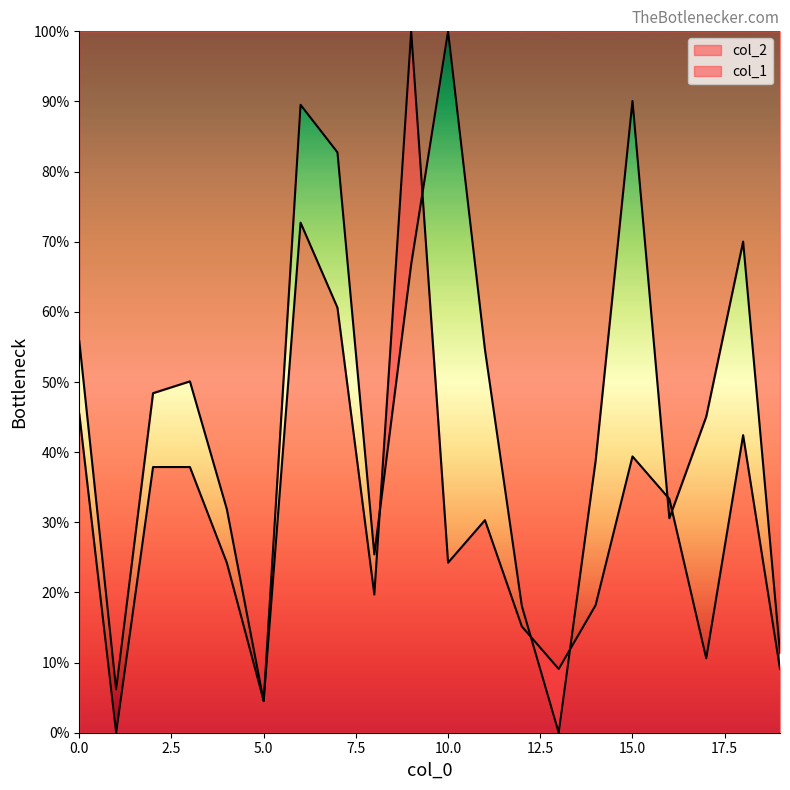

Is it true that col_2 equals 8.4 at 14?

False